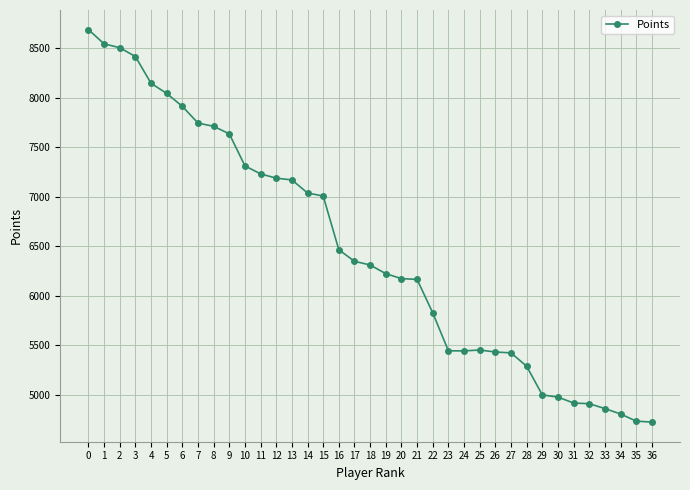

What is the maximum value shown in the chart?

8690